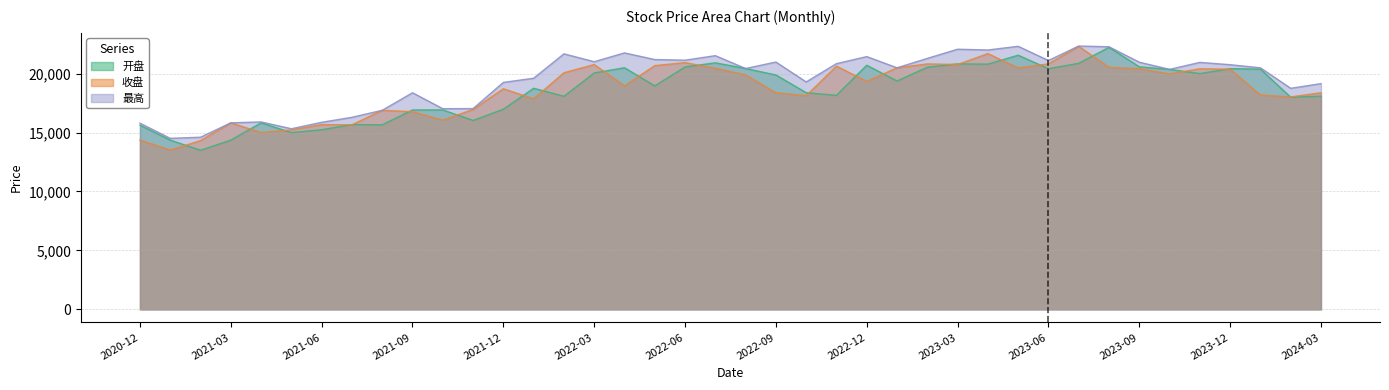

Reading right to left, what are all the values shown in this chart?

开盘: 18090.4	18000.9	20386.9	20424.4	20005.2	20362.2	20583.7	22236.0	20876.5	20421.5	21566.5	20806.4	20830.0	20543.0	19377.3	20715.5	18159.8	18385.8	19887.5	20435.7	20920.9	20567.9	18960.8	20505.1	20055.5	18078.9	18761.7	16980.3	16029.3	16922.6	16919.3	15660.3	15676.4	15242.3	14998.1	15827.7	14358.0	13498.3	14360.8	15628.4
收盘: 18381.2	18027.0	18184.6	20379.7	20414.2	19976.9	20423.6	20536.0	22316.7	20829.6	20485.8	21702.3	20776.7	20827.5	20496.3	19342.1	20638.1	18133.3	18376.0	19893.9	20454.5	20935.2	20684.6	18962.6	20772.1	20075.9	17864.8	18717.9	16965.3	16054.7	16772.3	16891.0	15660.9	15678.5	15228.9	15003.1	15824.4	14319.2	13517.3	14359.6
最高: 19152.9	18757.1	20496.0	20759.9	20956.8	20362.2	20971.8	22282.1	22343.6	21115.7	22320.2	22007.5	22072.9	21294.6	20496.4	21447.0	20849.3	19296.7	20985.2	20435.7	21526.6	21142.5	21196.0	21761.3	21012.6	21681.4	19610.7	19256.7	17036.6	17025.3	18378.2	16891.0	16294.6	15872.2	15324.5	15903.5	15826.8	14605.1	14509.9	15797.3